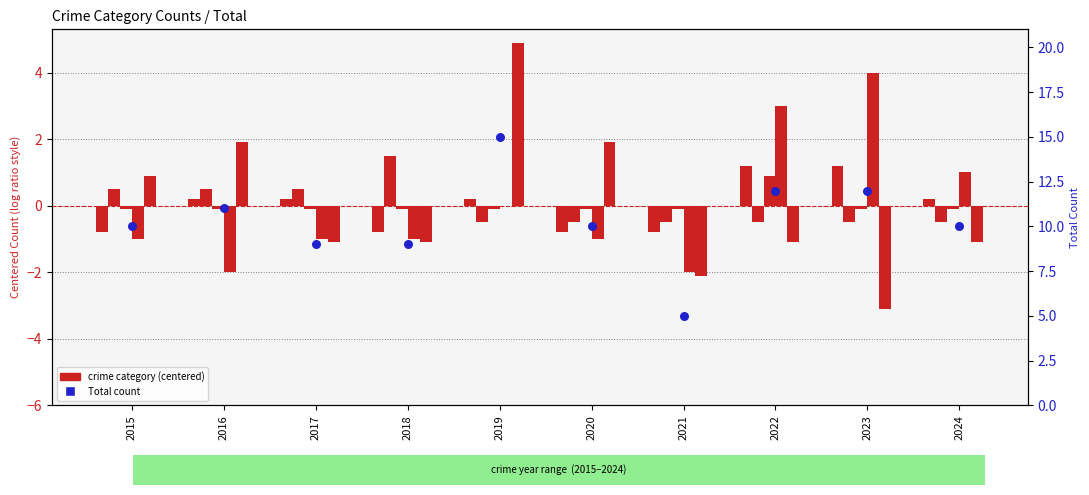

At how many categories does at least one series exceed 4?

10